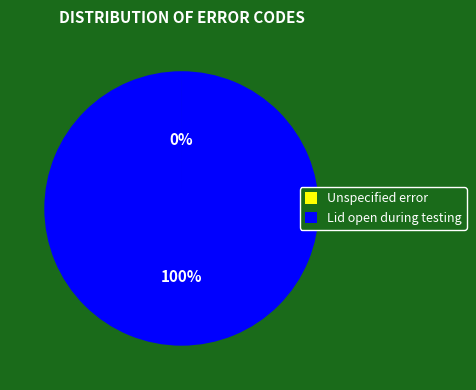

What percentage is the Lid open during testing slice, to the nearest percent?

100%